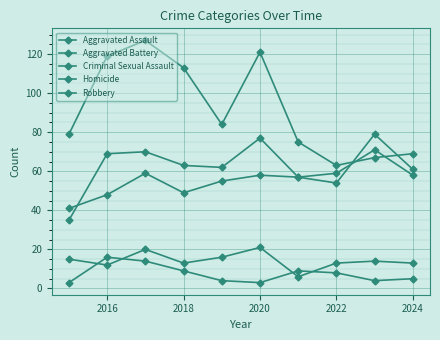

Which series has the largest total across all categories?

Robbery